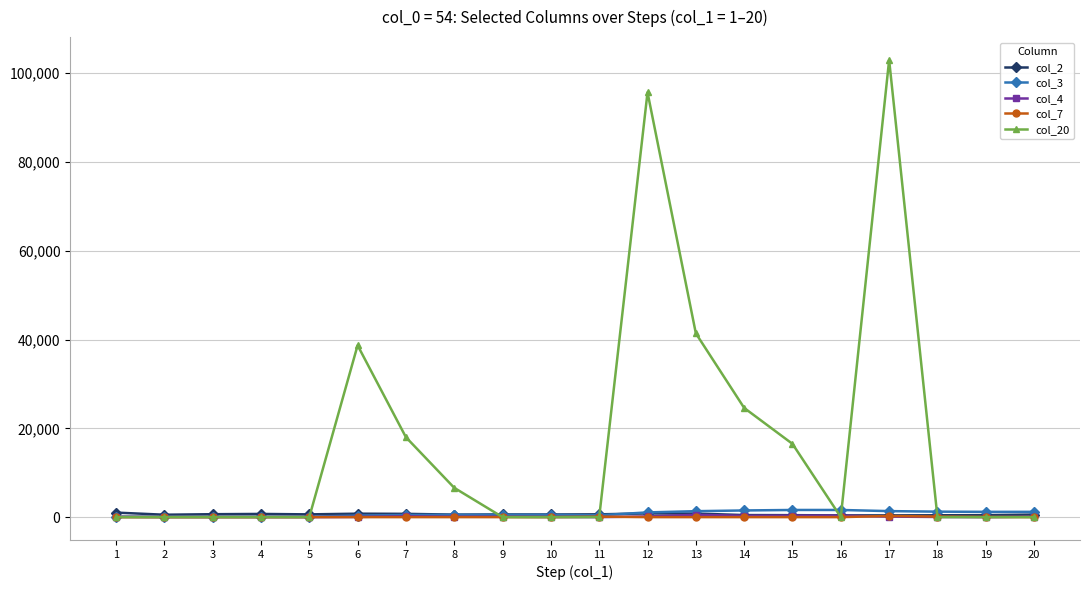

What is the maximum value shown in the chart?

103000